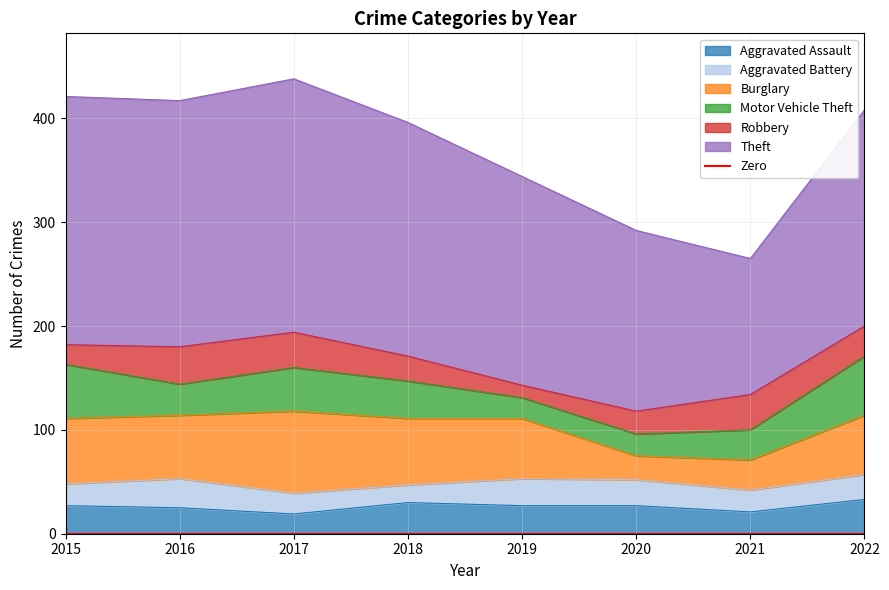

How many times do Robbery and Burglary cross each other?

2